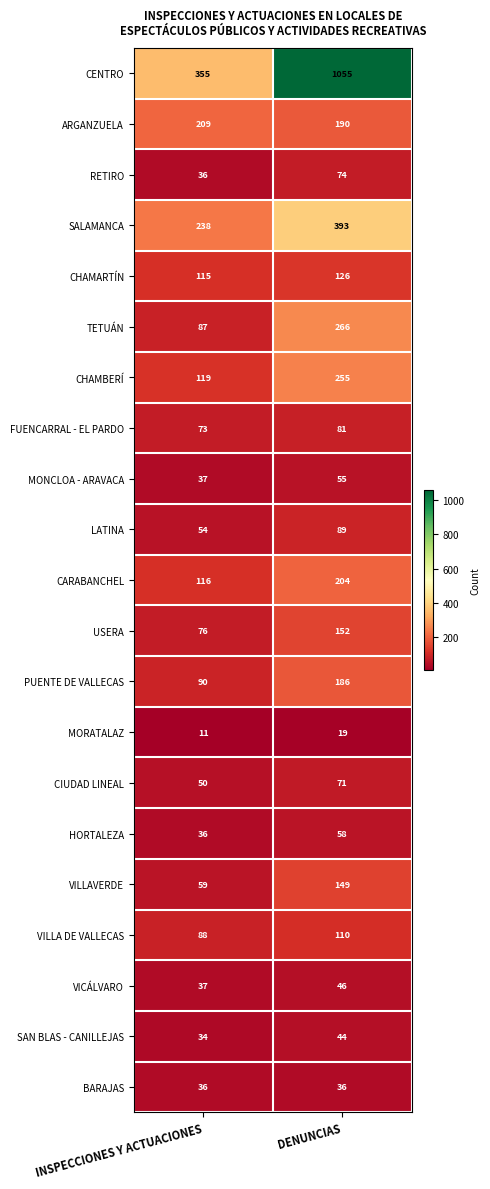

What is the difference between the maximum and minimum values in the USERA series?

76